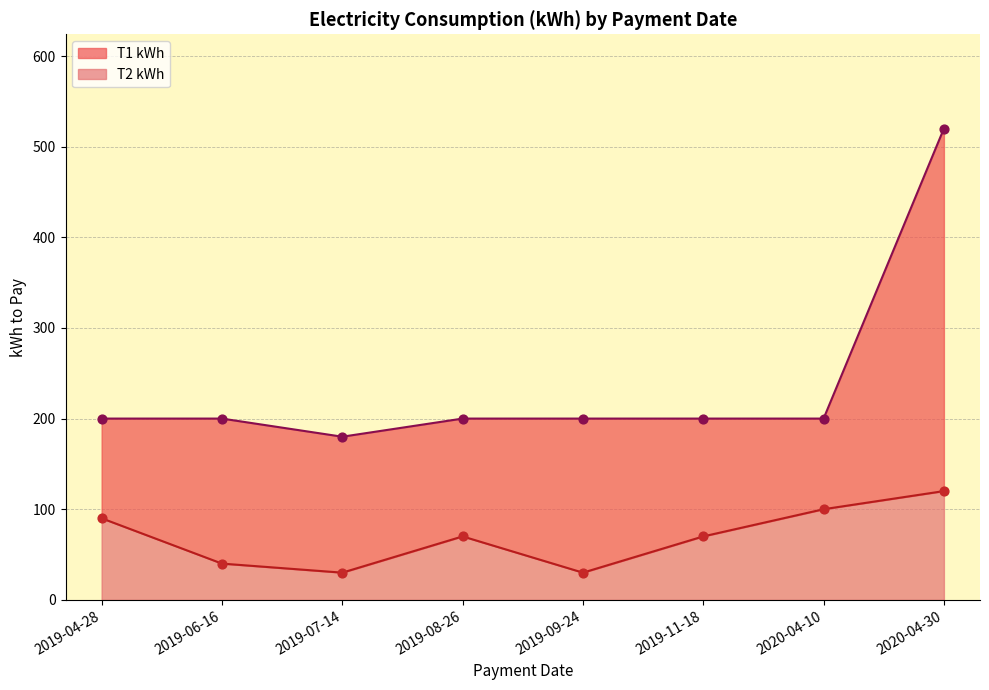

What is the change in value from 2019-06-16 to 2020-04-10?

+60